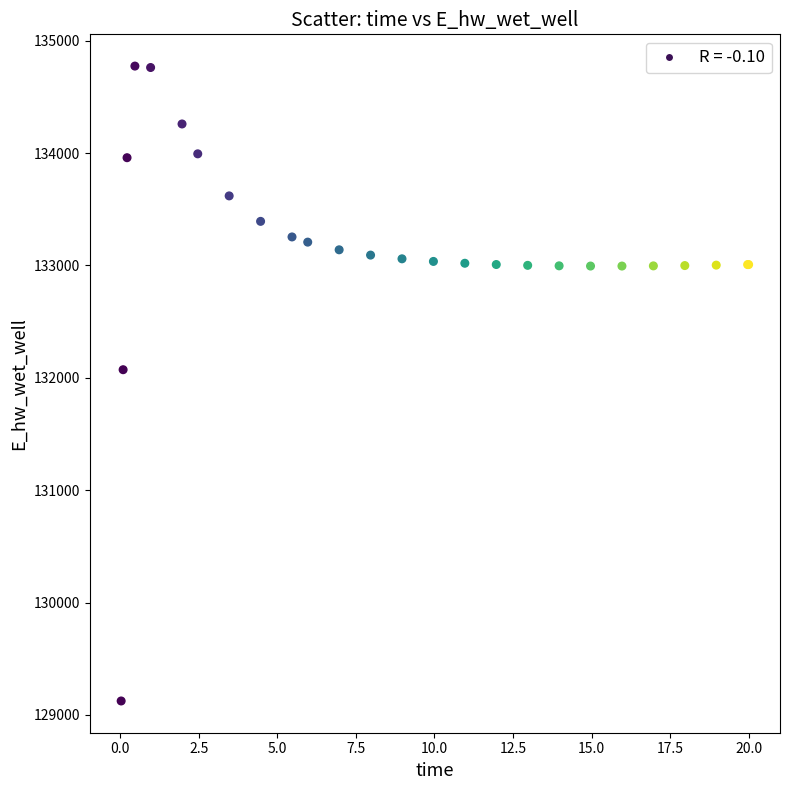

What Y value in the scatter plot is closest to 131949?

132072.6